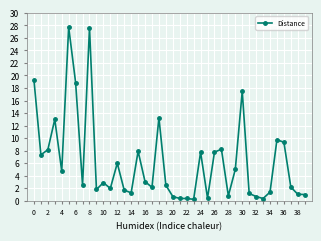

What is the value of the 16th point from the left?

7.9